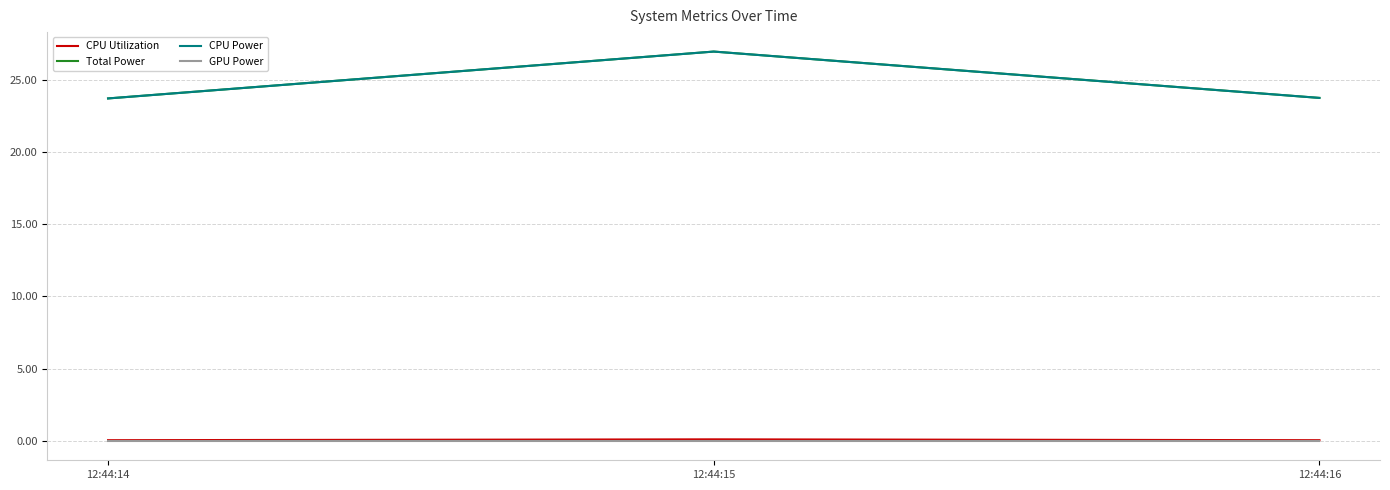

Does the chart display data point markers on the line(s)?

No